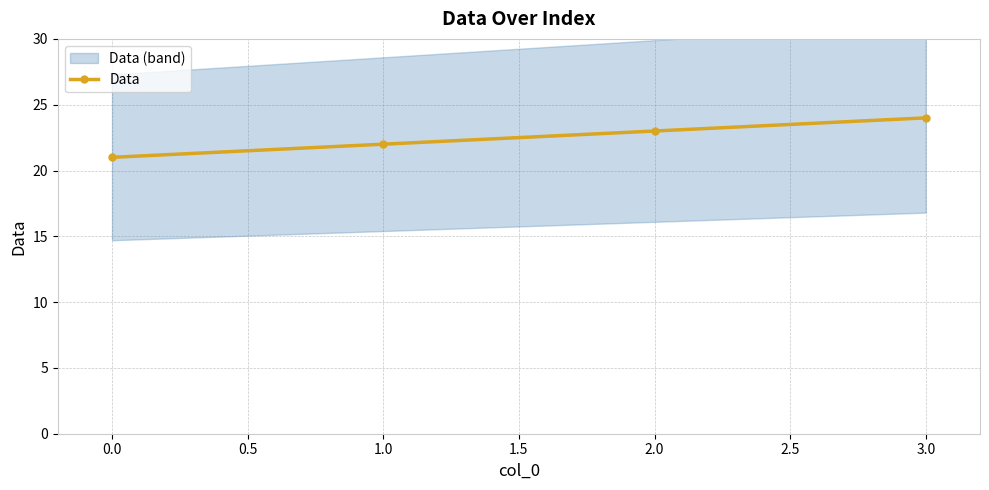

True or false: Data has a value of 23 at 2.0.

True